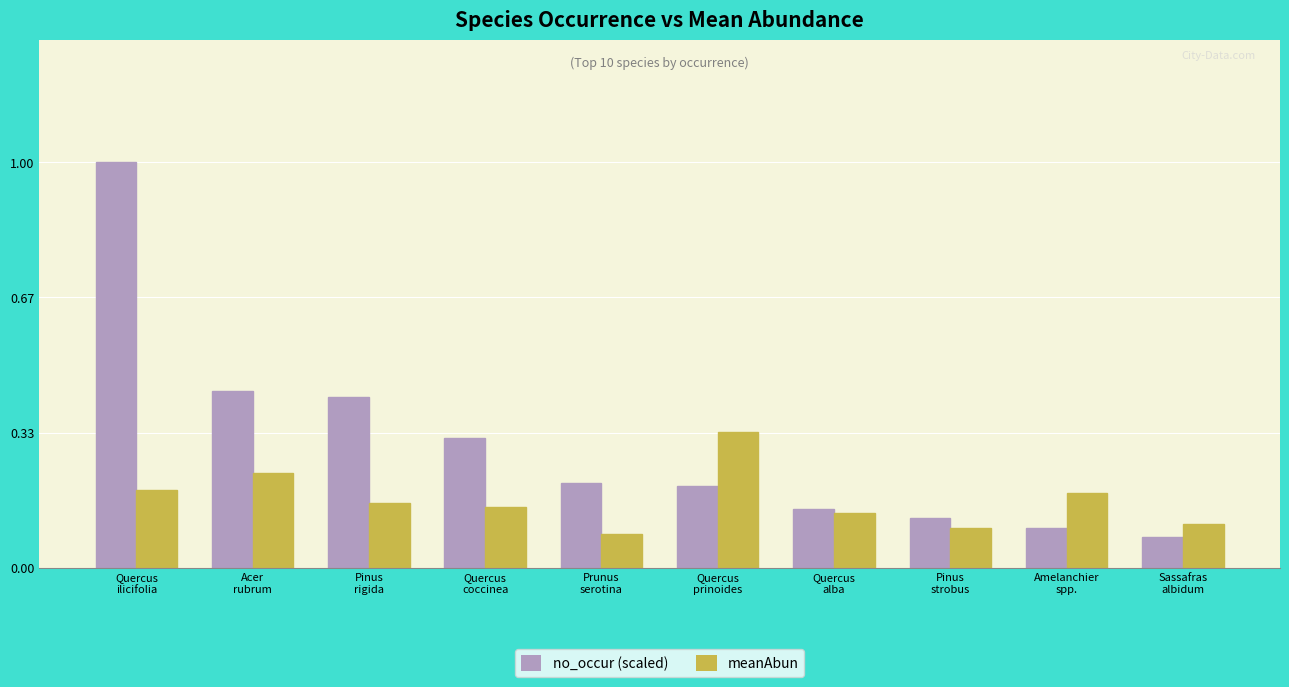

Count the number of categories in the chart.

10